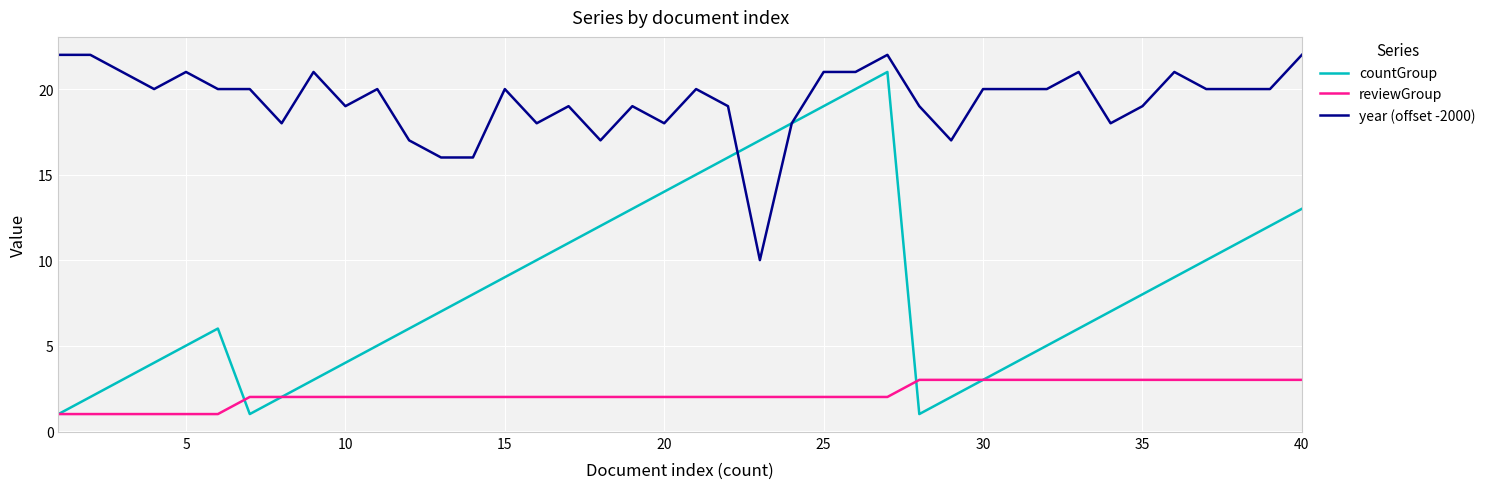

Which series has the largest total across all categories?

year (offset -2000)